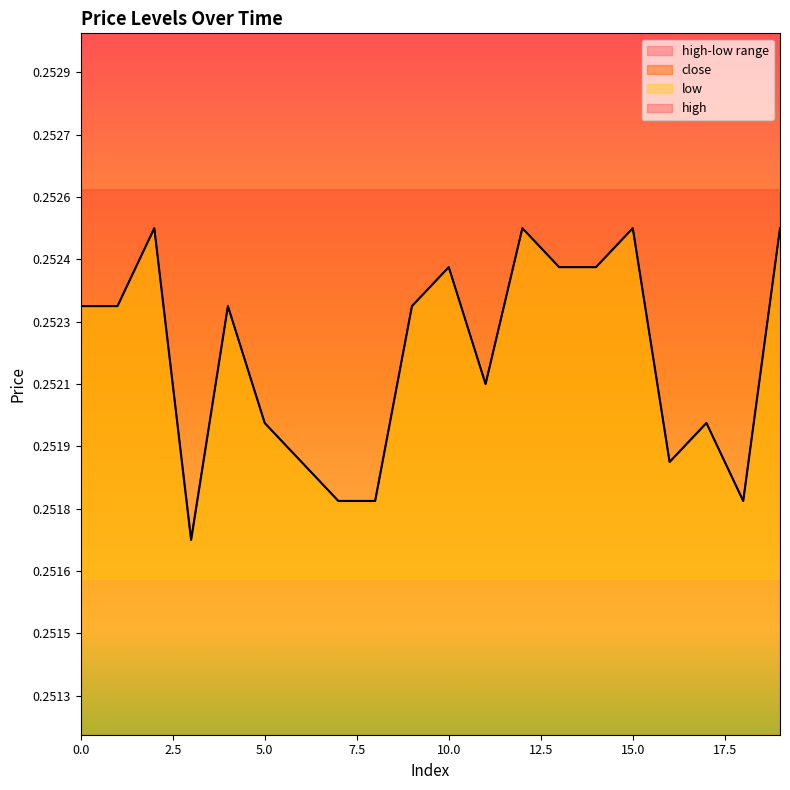

What is the total value across all series at 18?

0.5